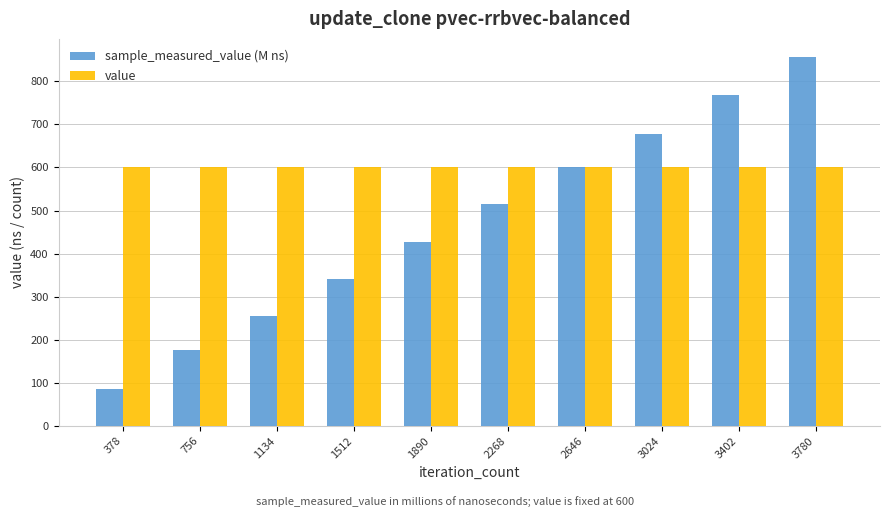

What is the sum of the sample_measured_value (M ns) values at 1512 and 2646?

943.9